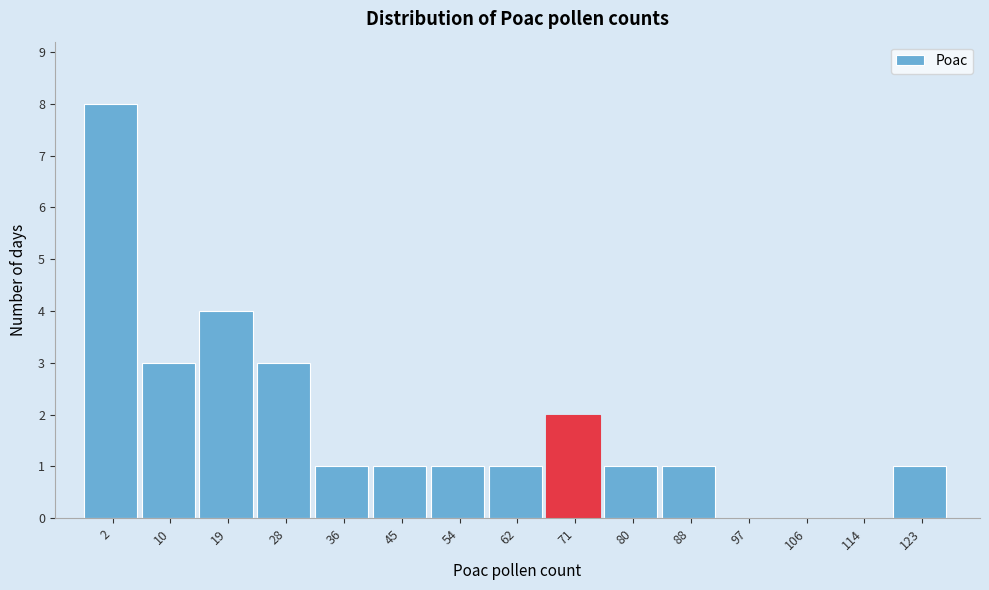

Reading left to right, transcribe all the data shown in this chart.

2=8	10=3	19=4	28=3	36=1	45=1	54=1	62=1	71=2	80=1	88=1	97=0	106=0	114=0	123=1